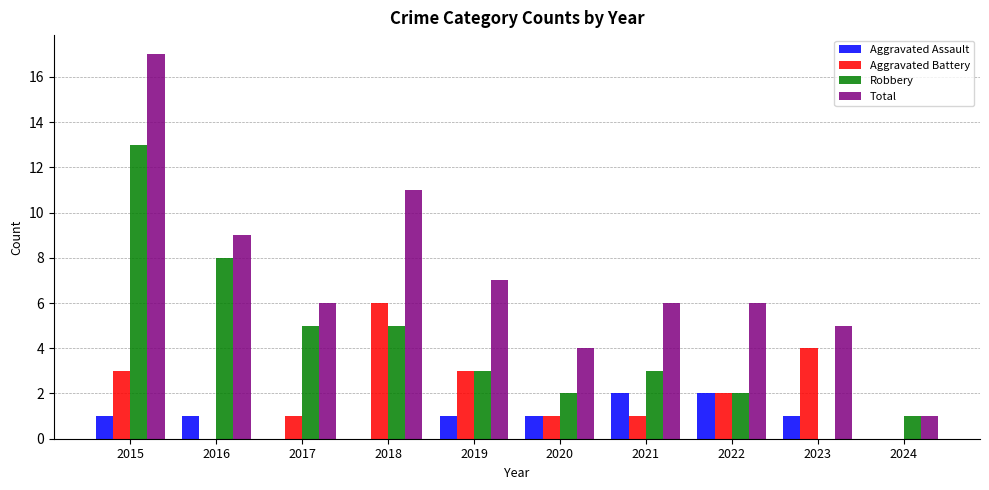

What are all the series names shown in the legend?

Aggravated Assault, Aggravated Battery, Robbery, Total